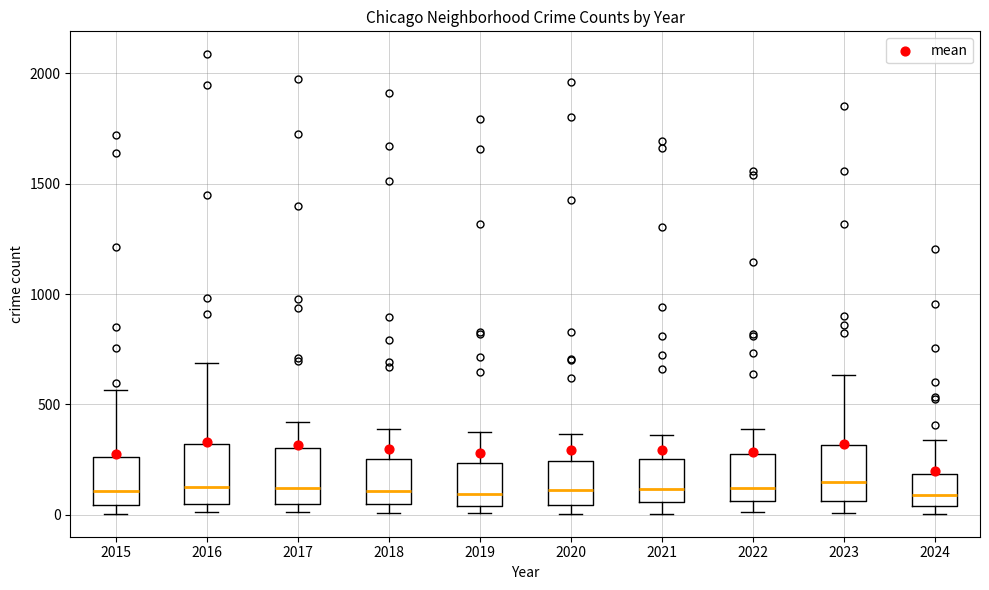

Reading left to right, transcribe this box plot: for each box, give where its median line is, the range the box spans, and where its two whiskers end, as read against the y-axis. The values are not printed on the chart, so give them approximately, as read against the axis.

2015: median 100, box 50 to 250, whiskers 0 to 550
2016: median 150, box 50 to 300, whiskers 0 to 700
2017: median 100, box 50 to 300, whiskers 0 to 400
2018: median 100, box 50 to 250, whiskers 0 to 400
2019: median 100, box 50 to 250, whiskers 0 to 400
2020: median 100, box 50 to 250, whiskers 0 to 350
2021: median 100, box 50 to 250, whiskers 0 to 350
2022: median 100, box 50 to 250, whiskers 0 to 400
2023: median 150, box 50 to 300, whiskers 0 to 650
2024: median 100, box 50 to 200, whiskers 0 to 350